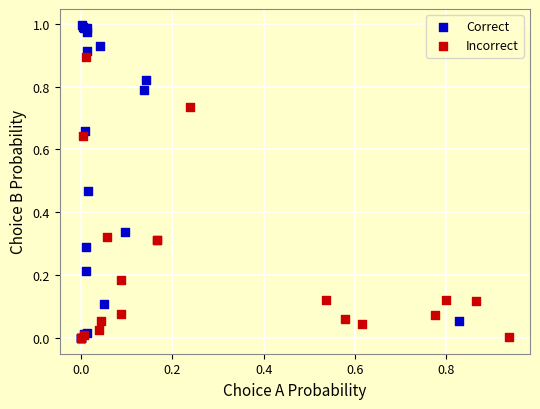

Which series has the largest Y range (max minus min)?

Correct